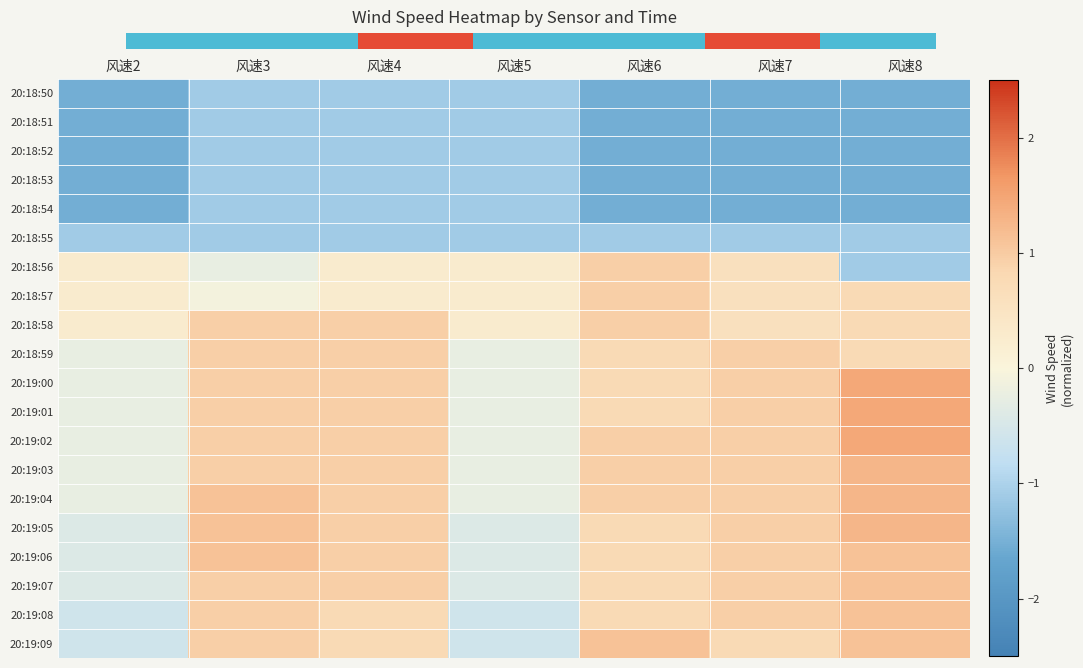

Count the number of categories in the chart.

7